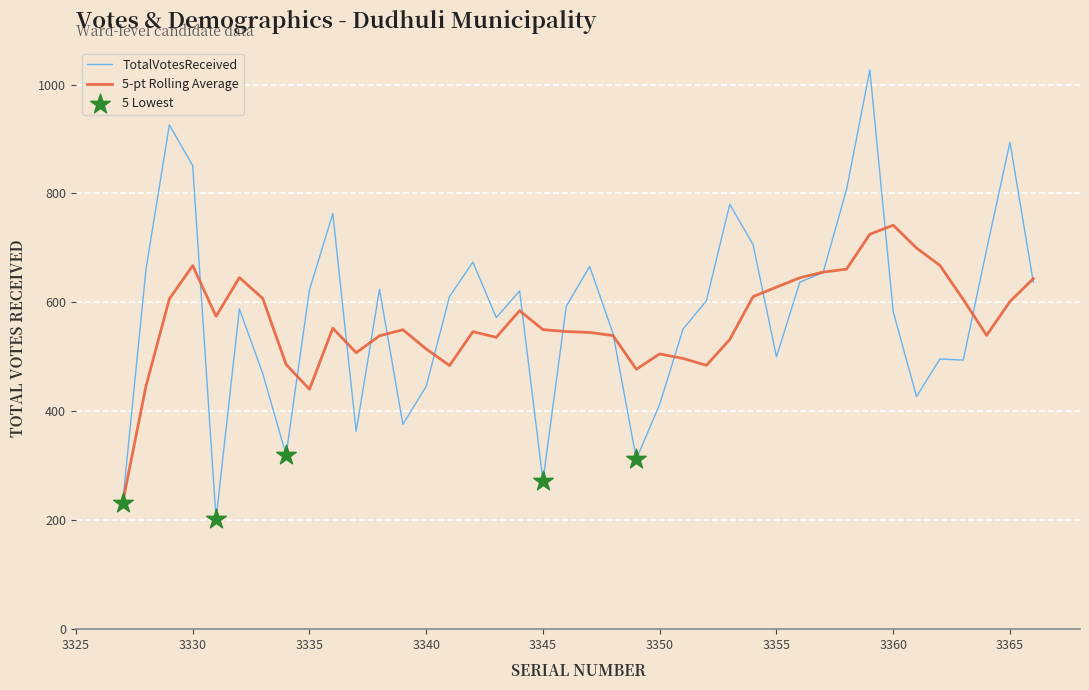

List the series in order of their peak value, lowest first.

5-pt Rolling Average, TotalVotesReceived